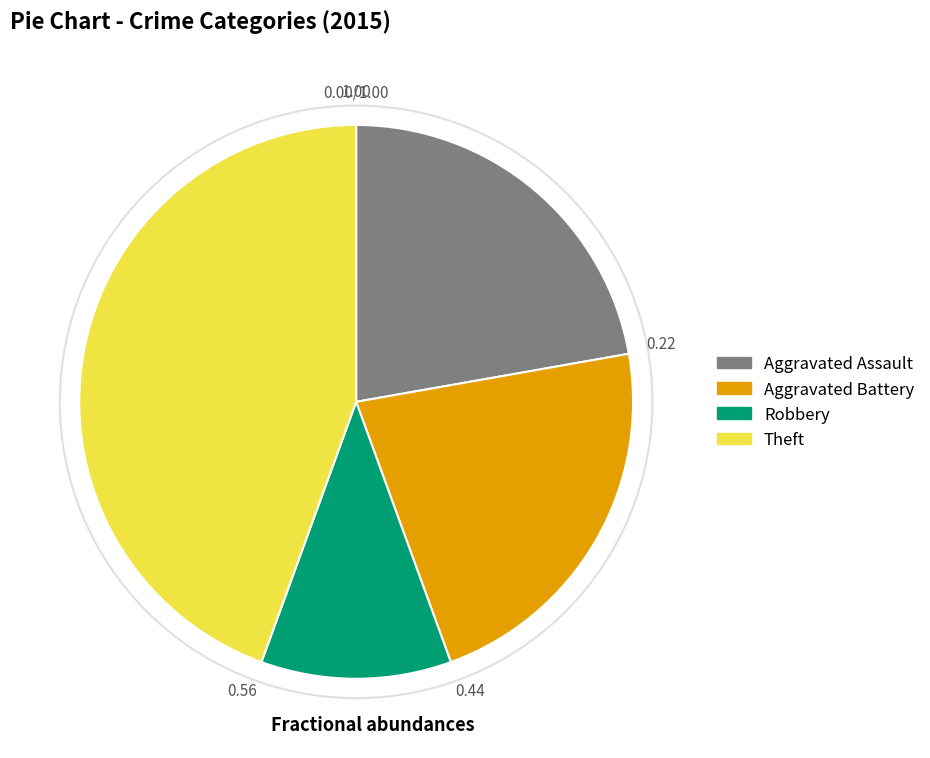

Is there a majority slice in this chart?

No